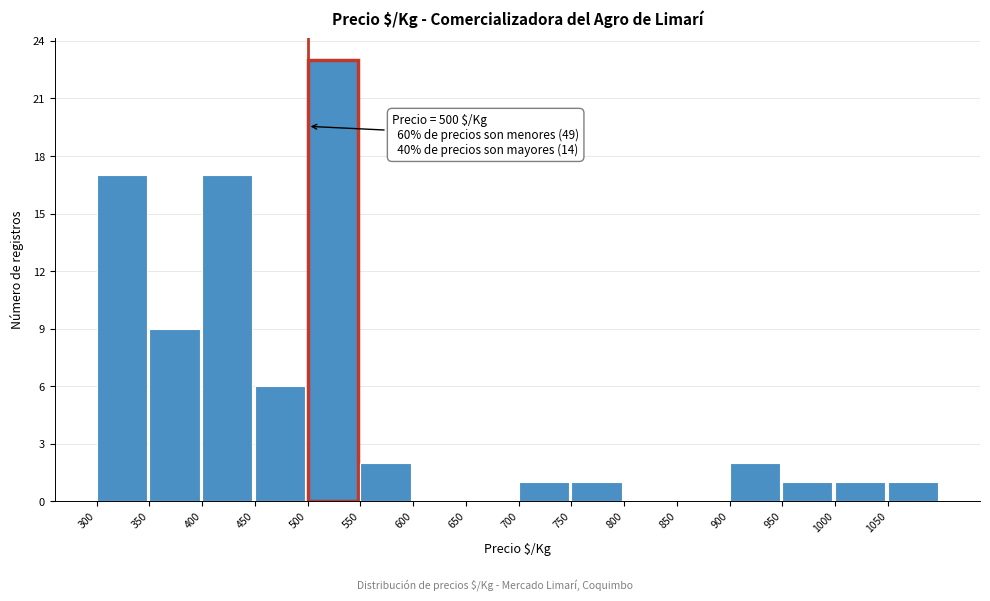

Which range on the x-axis has the tallest bar?

500 to 550